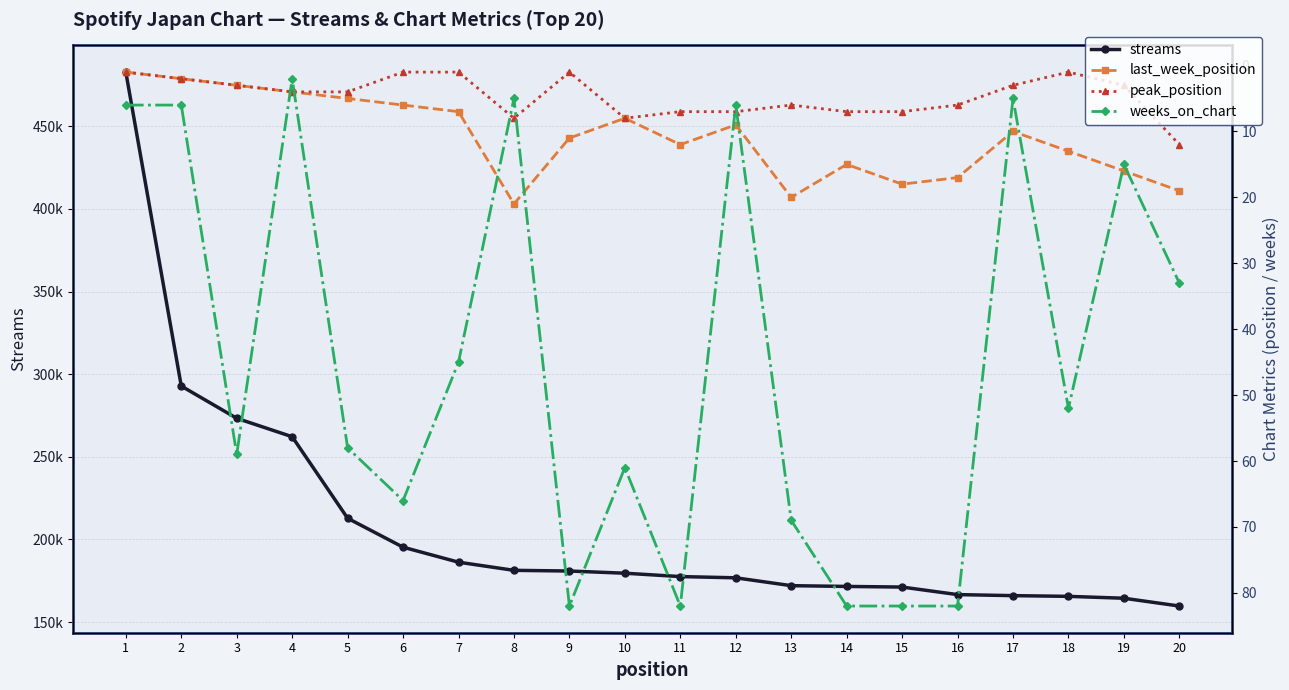

At which label is last_week_position closest to 11?

9